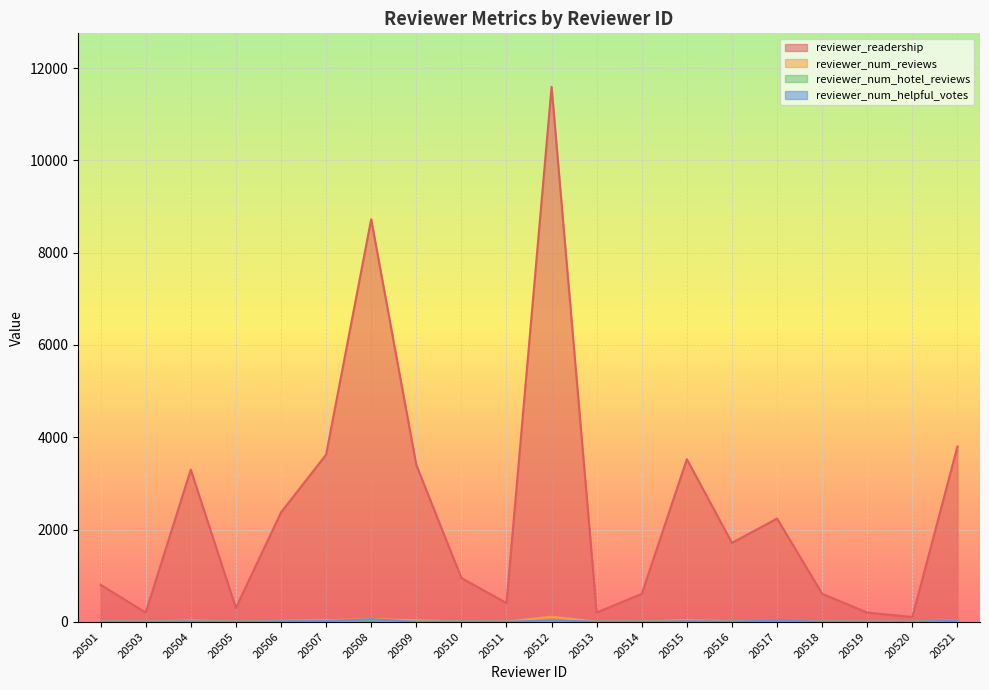

True or false: reviewer_num_helpful_votes has more than 1 interior local peaks.

True